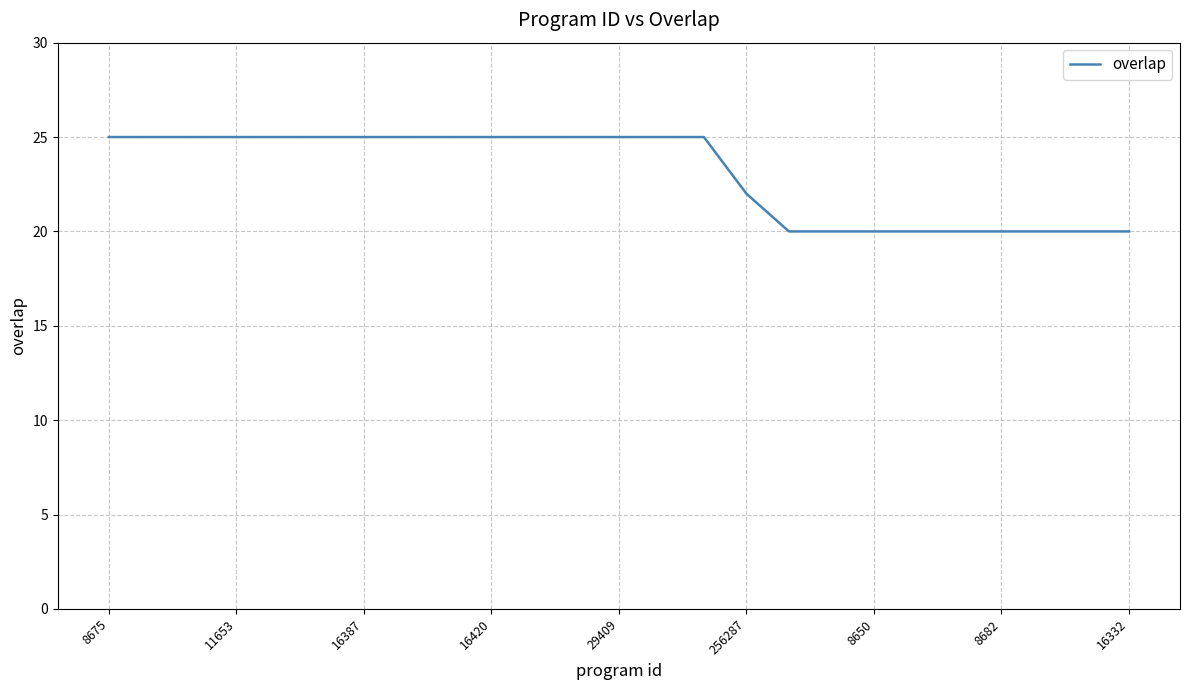

What is the greatest value displayed?

25